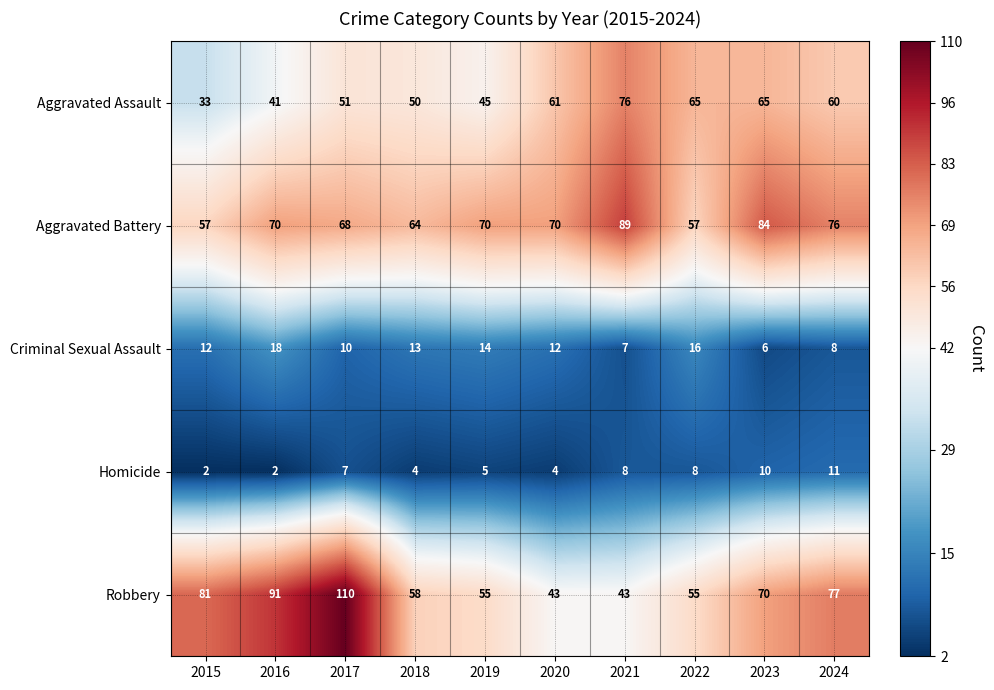

What is the sum of all Robbery values?

683